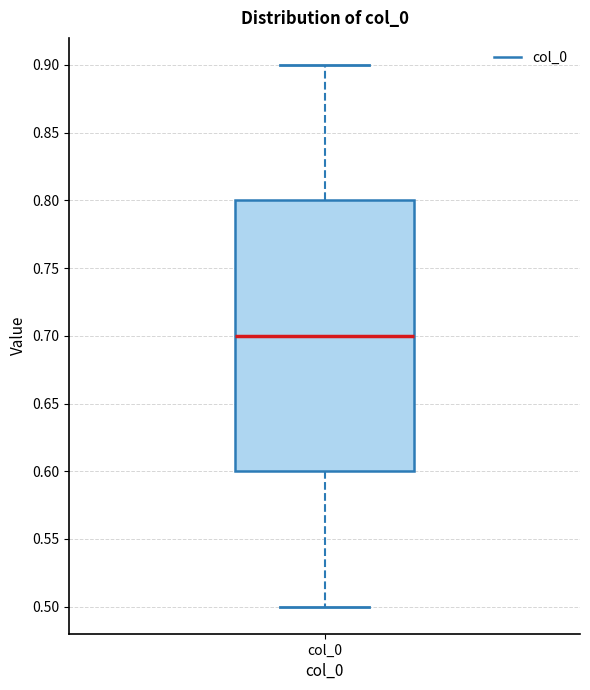

Transcribe this box plot: give where the median line is, the range the box spans, and where the two whiskers end, as read against the y-axis. The values are not printed on the chart, so give them approximately, as read against the axis.

median 0.7, box 0.6 to 0.8, whiskers 0.5 to 0.9